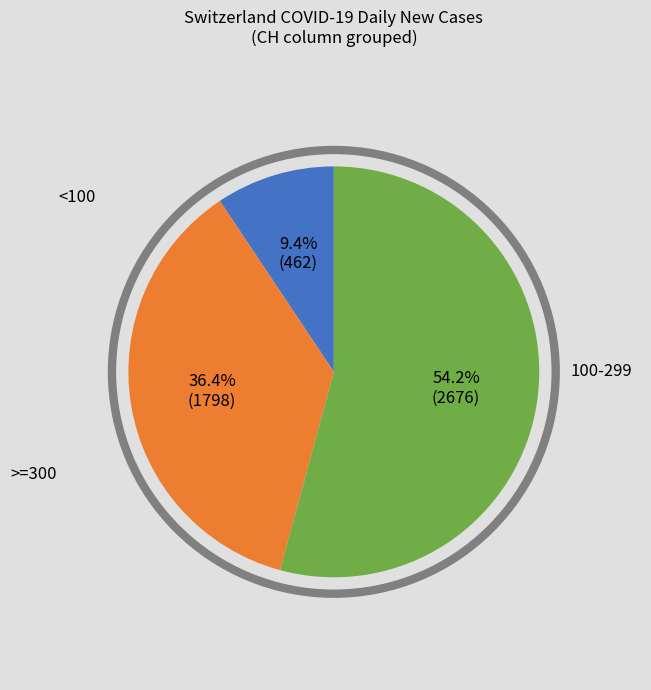

Does any single category account for the majority?

Yes